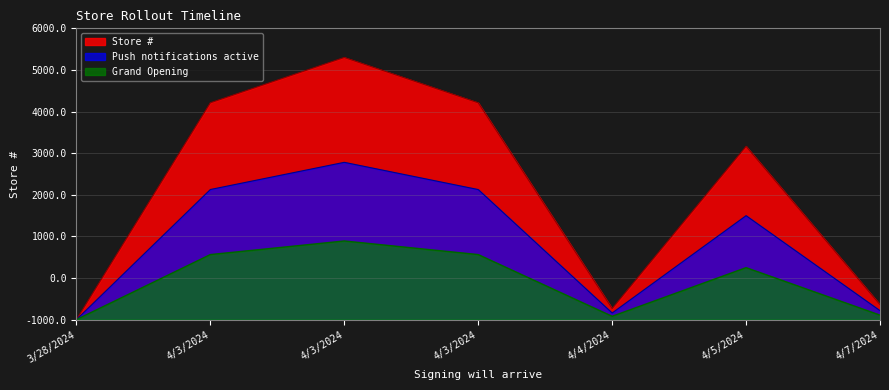

Rank the series at 4/4/2024 from lowest to highest value.

Grand Opening, Push notifications active, Store #